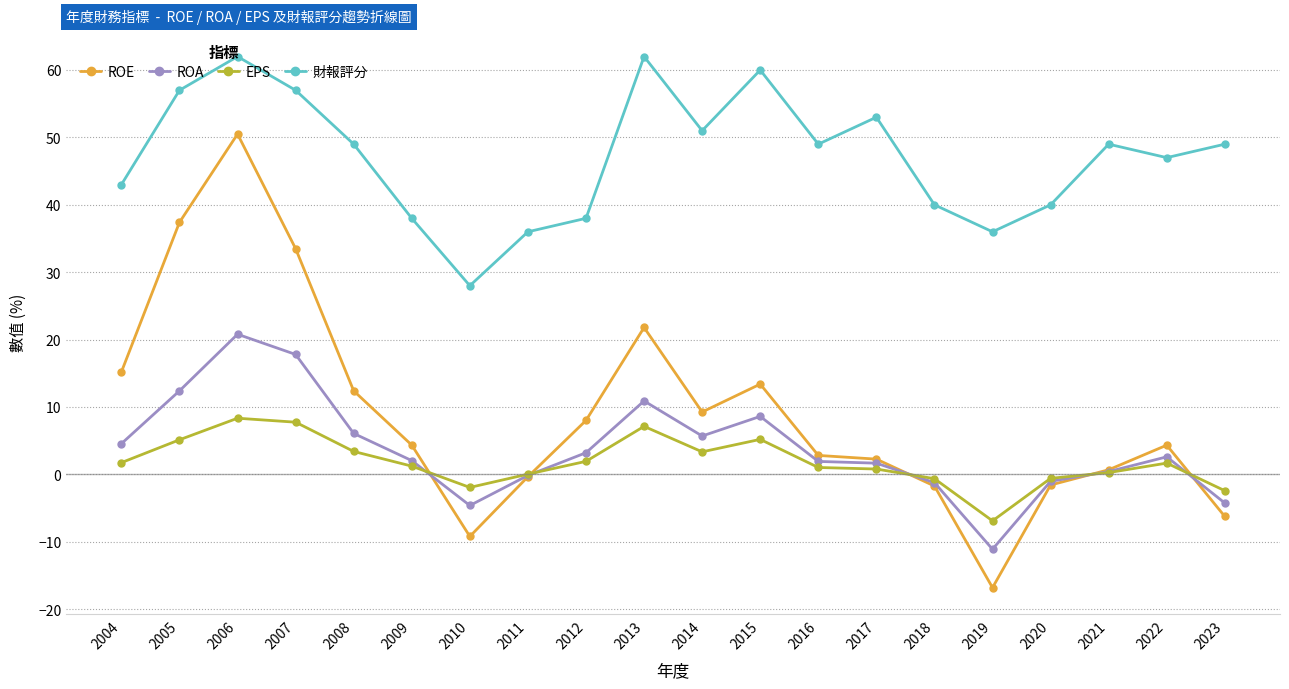

Is it true that ROA equals 1.9 at 2016?

True